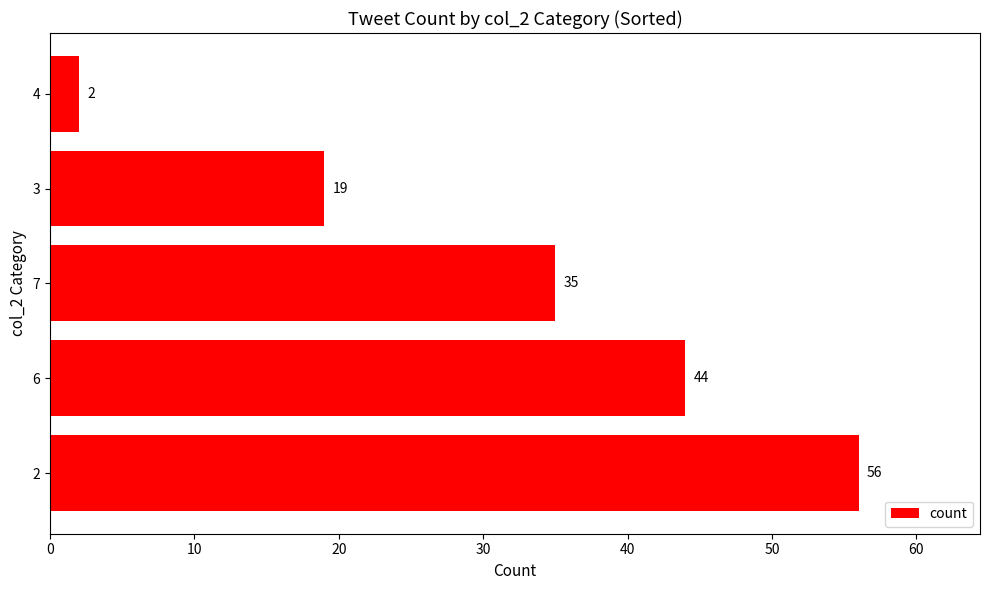

How many values are below 35?

2